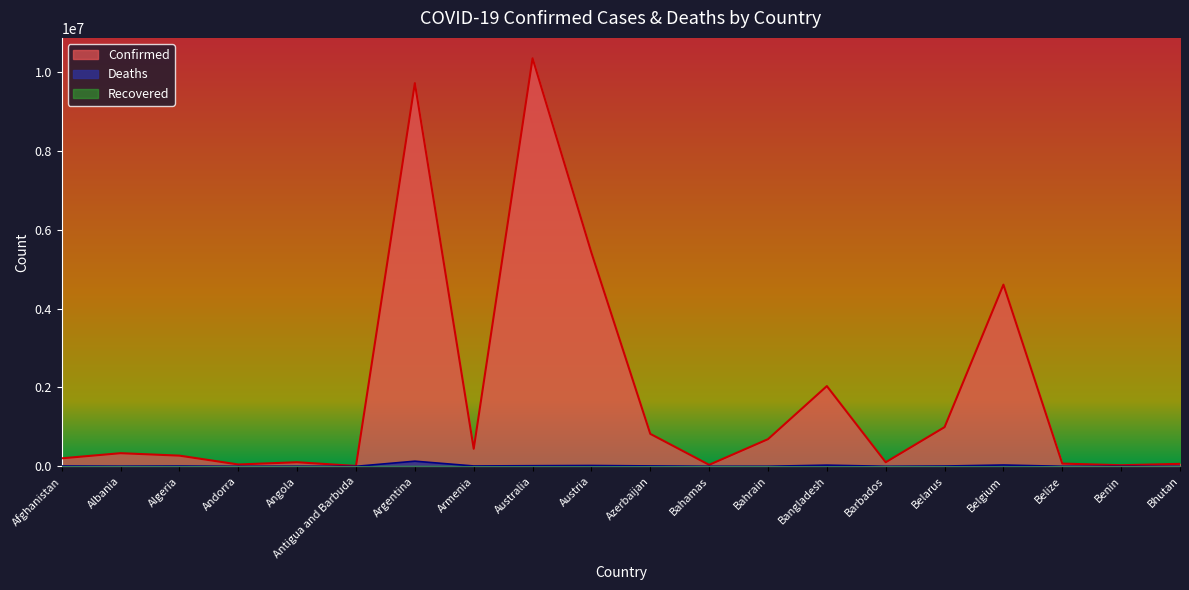

True or false: Deaths and Confirmed cross at least once.

False